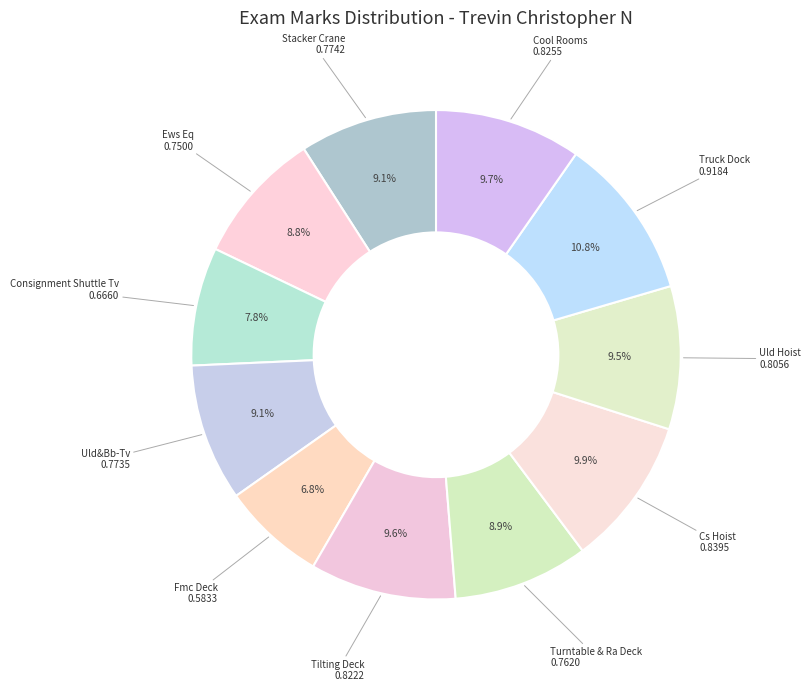

How many segments does this pie chart have?

11